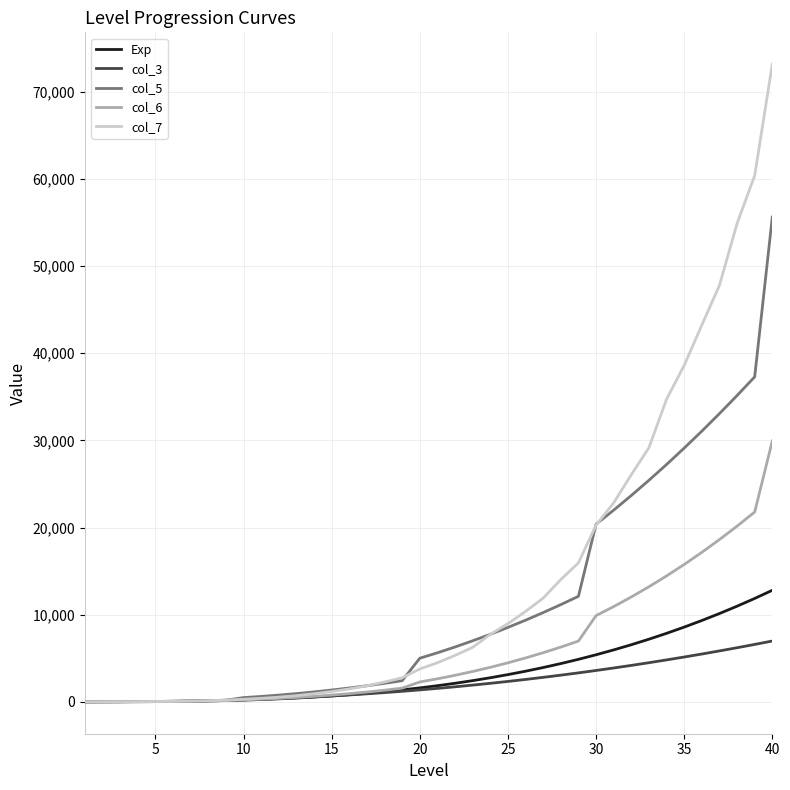

Which series has the largest range (max minus min)?

col_7